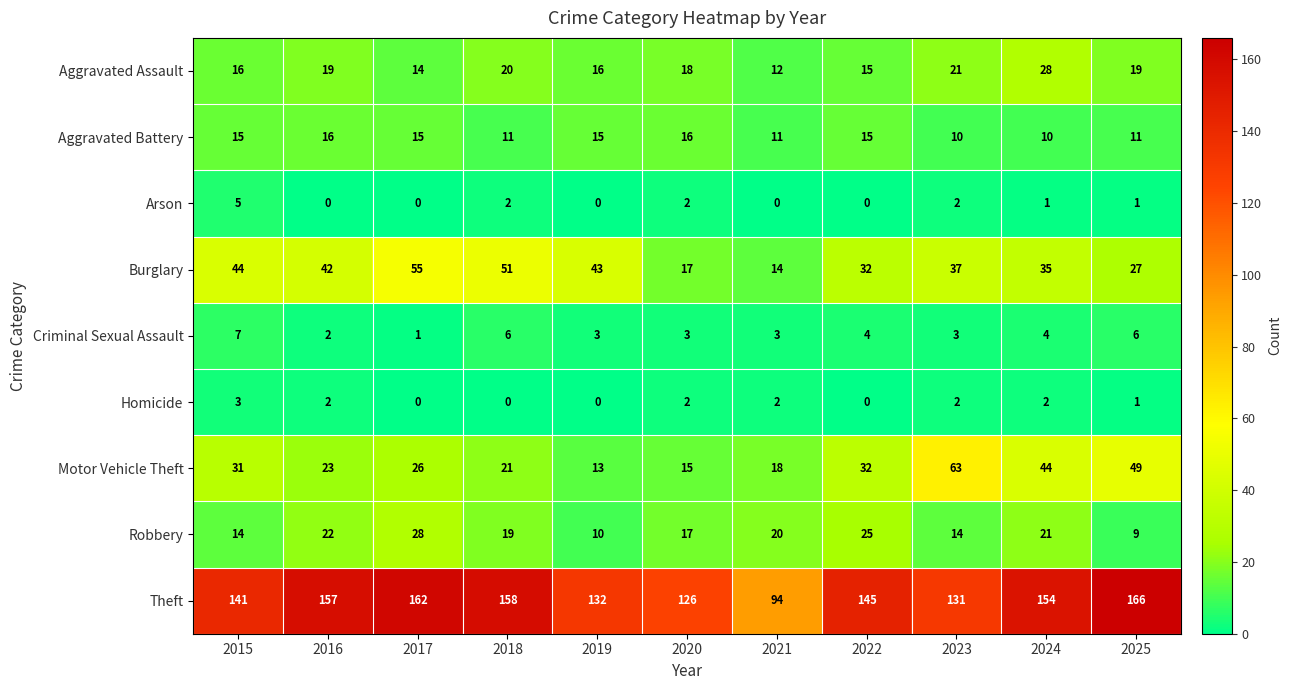

What value does the Theft series have at 2023?

131